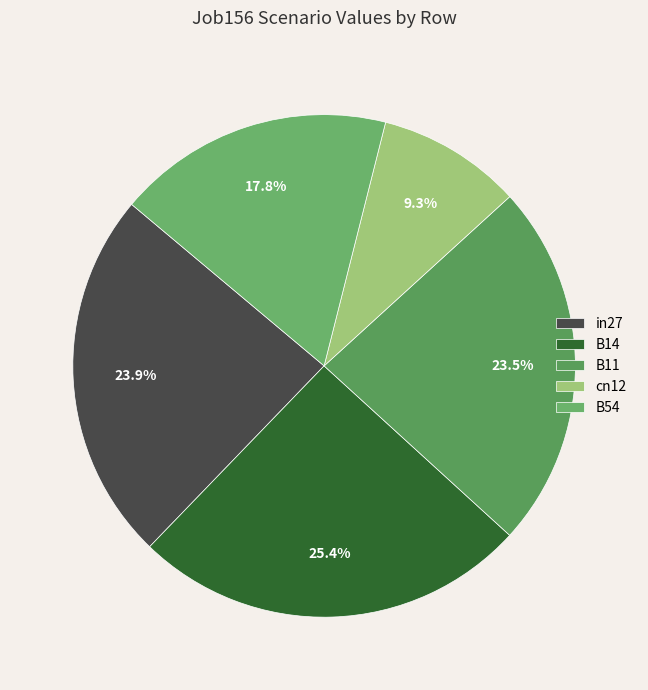

What is the largest slice in the pie chart?

B14